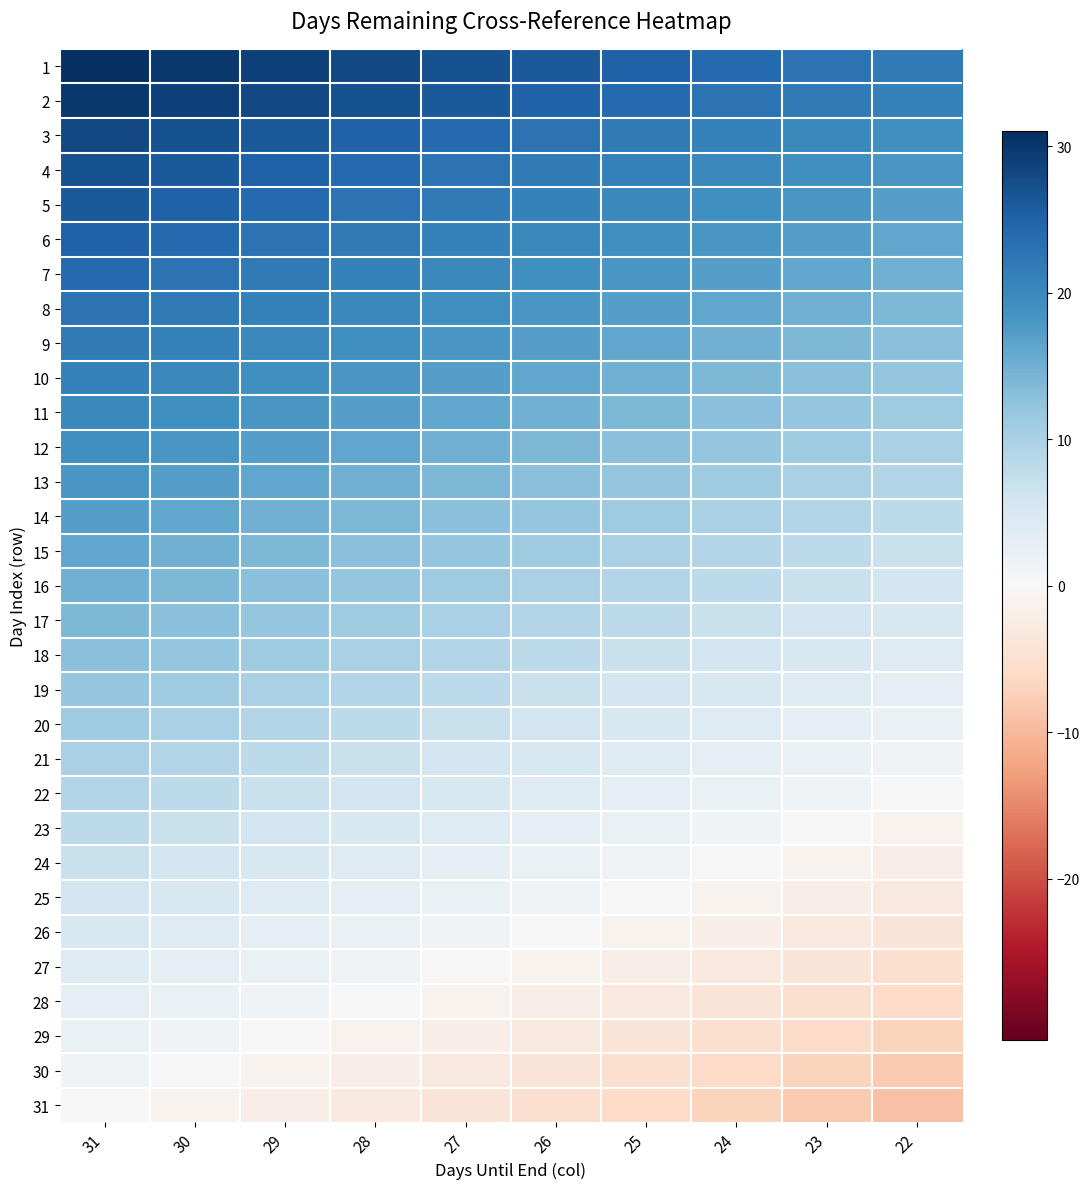

Which has a higher value, 28 or 30?

30